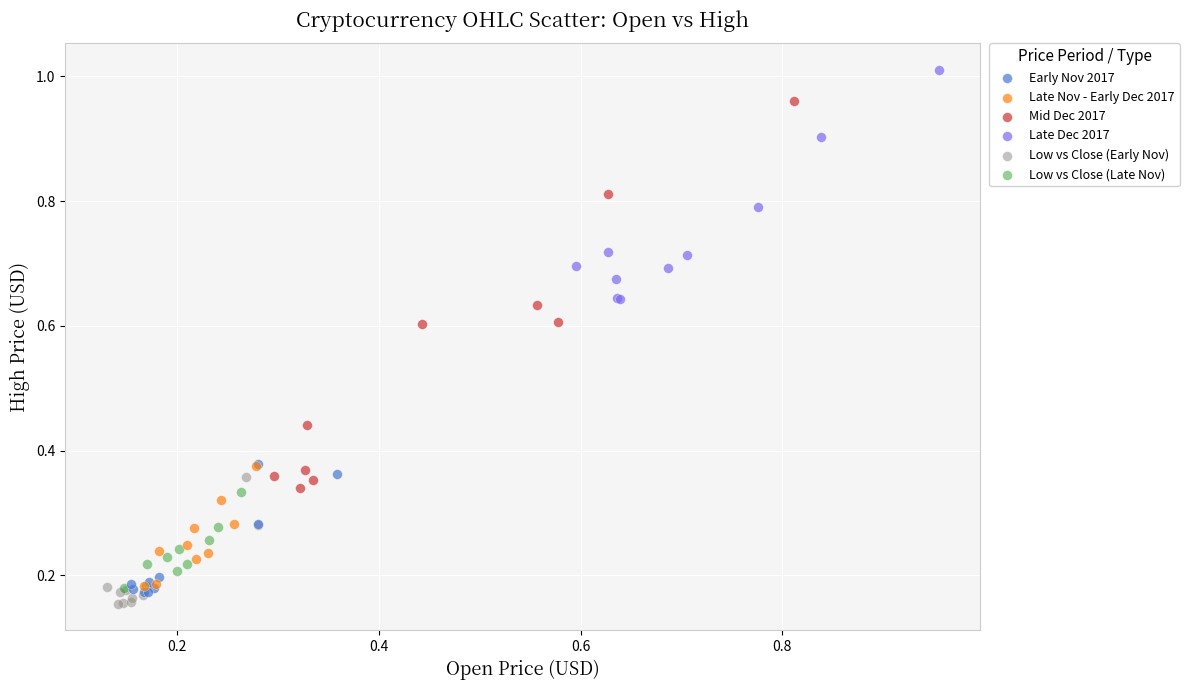

Which series has the widest spread of Y values?

Mid Dec 2017